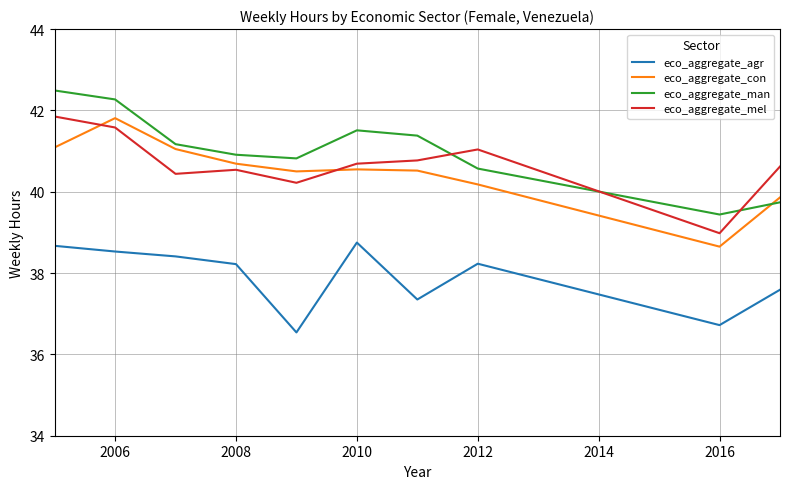

What is the difference between the maximum and minimum values in the eco_aggregate_mel series?

2.9